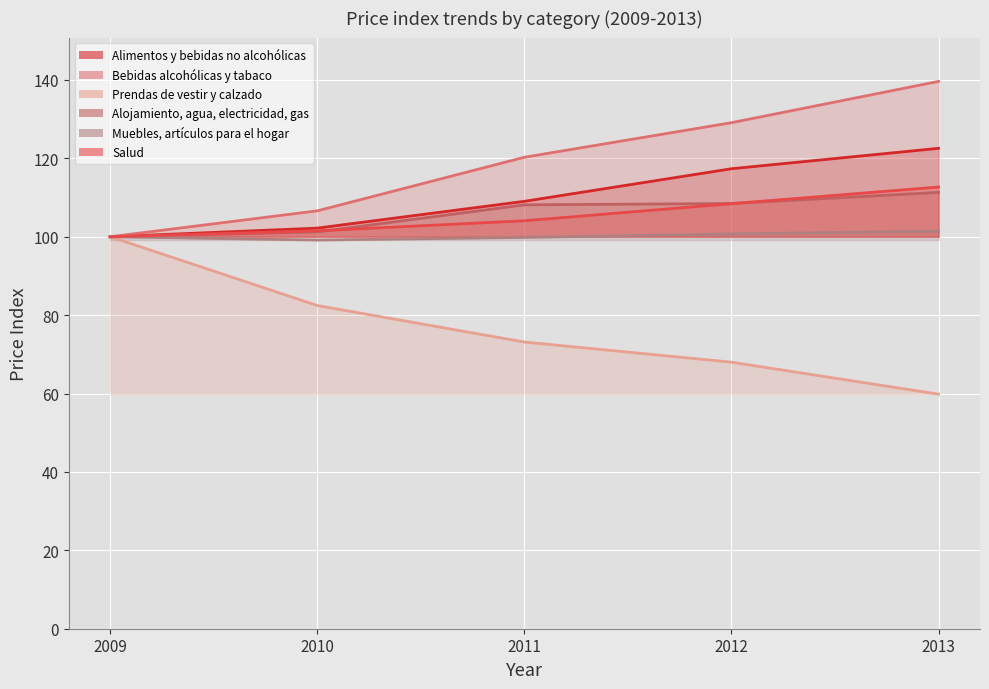

True or false: Alimentos y bebidas no alcohólicas and Muebles, artículos para el hogar cross at least once.

False